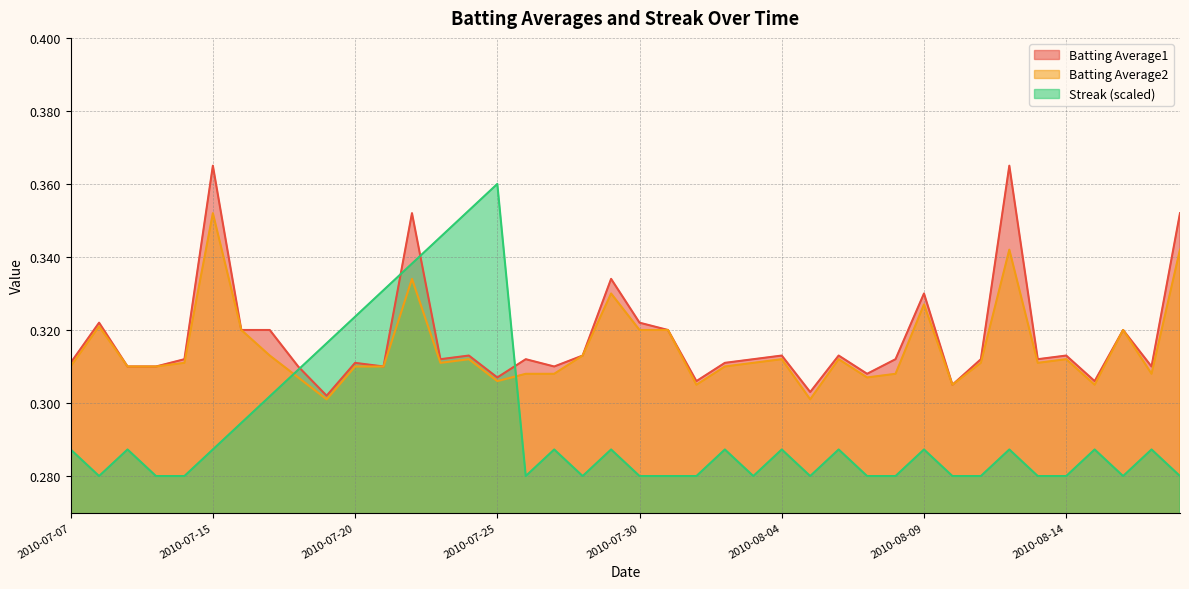

True or false: Batting Average1 and Batting Average2 intersect in this chart.

False